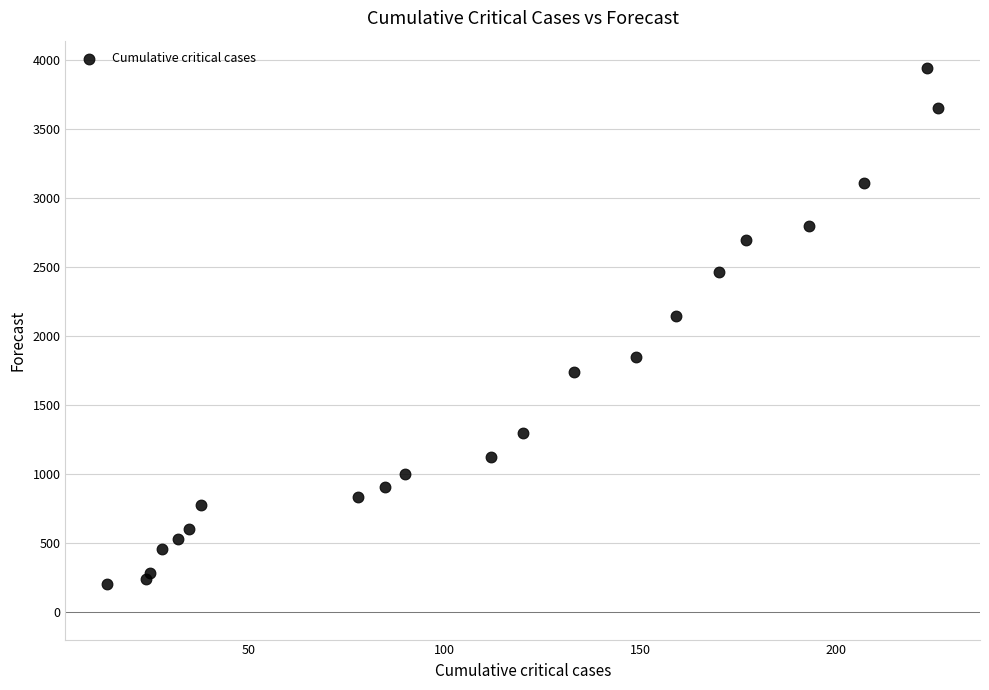

What Y value in the scatter plot is closest to 2072?

2144.5